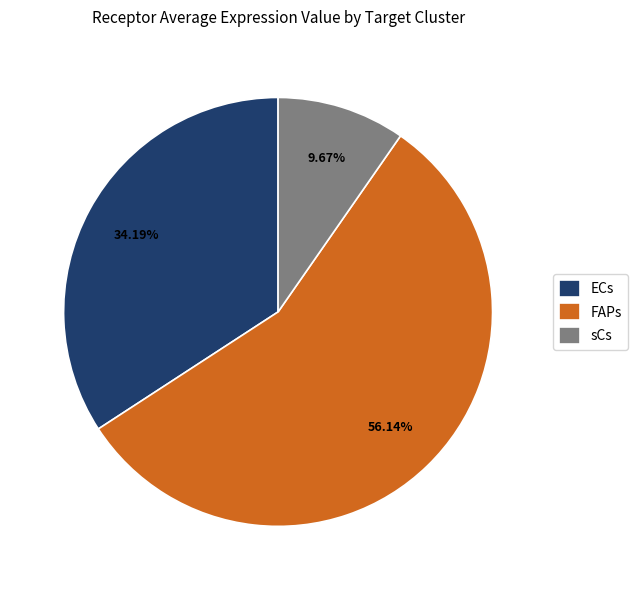

To the nearest percent, what is the difference between the FAPs and ECs slice percentages?

22%